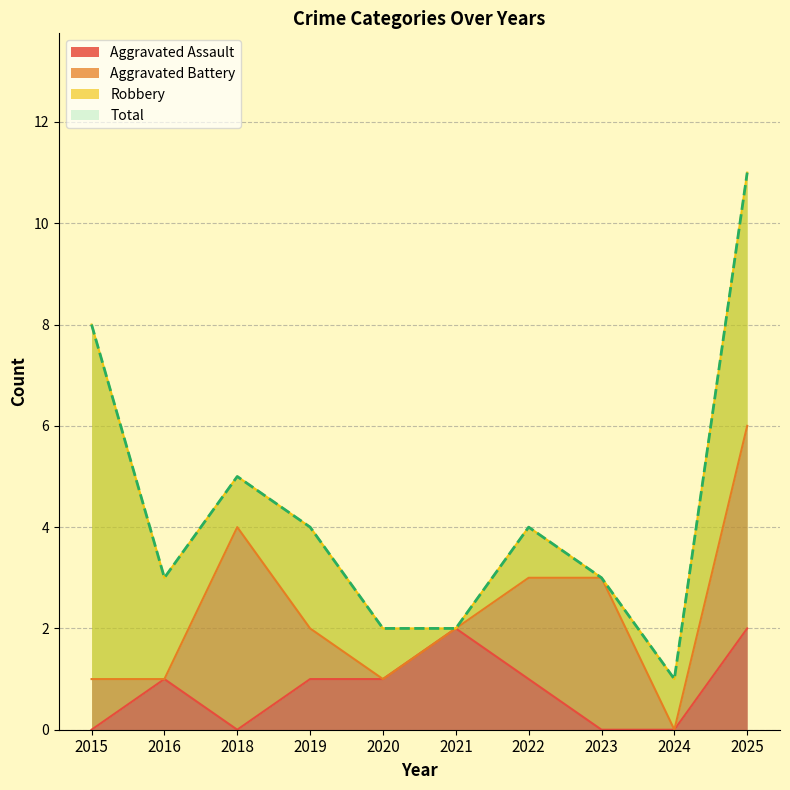

The Aggravated Assault series shows 1 at 2020. True or false?

True